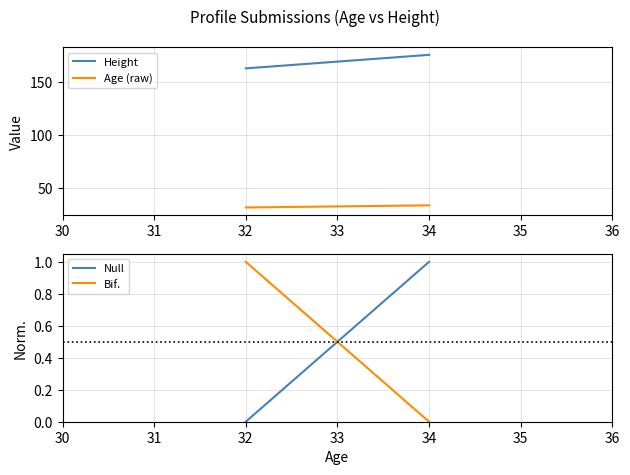

Is this an area chart (filled region under the line)?

No